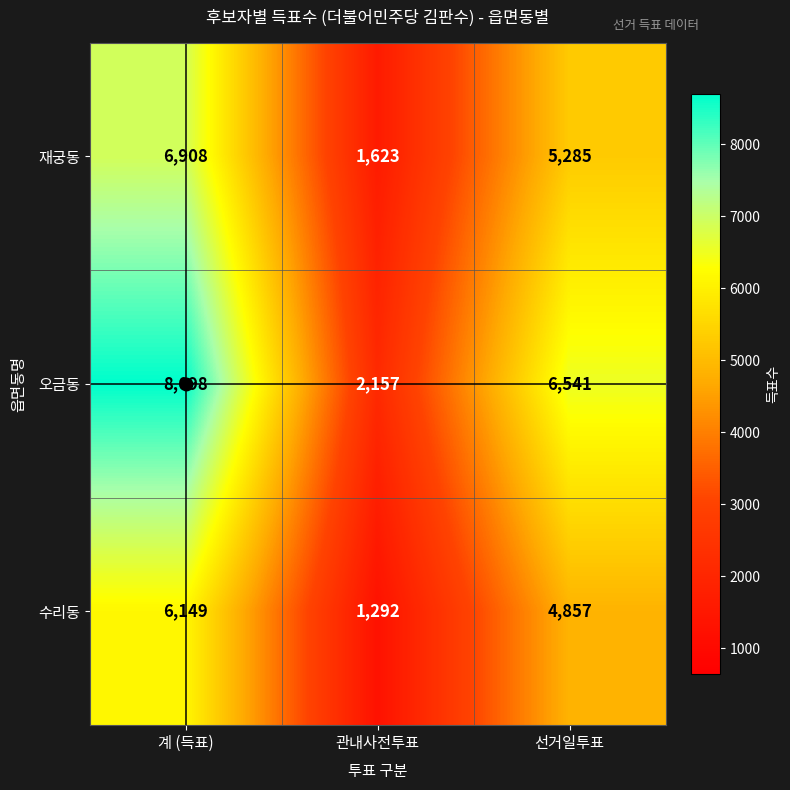

What is the difference between the 오금동 values at 관내사전투표 and 선거일투표?

4384